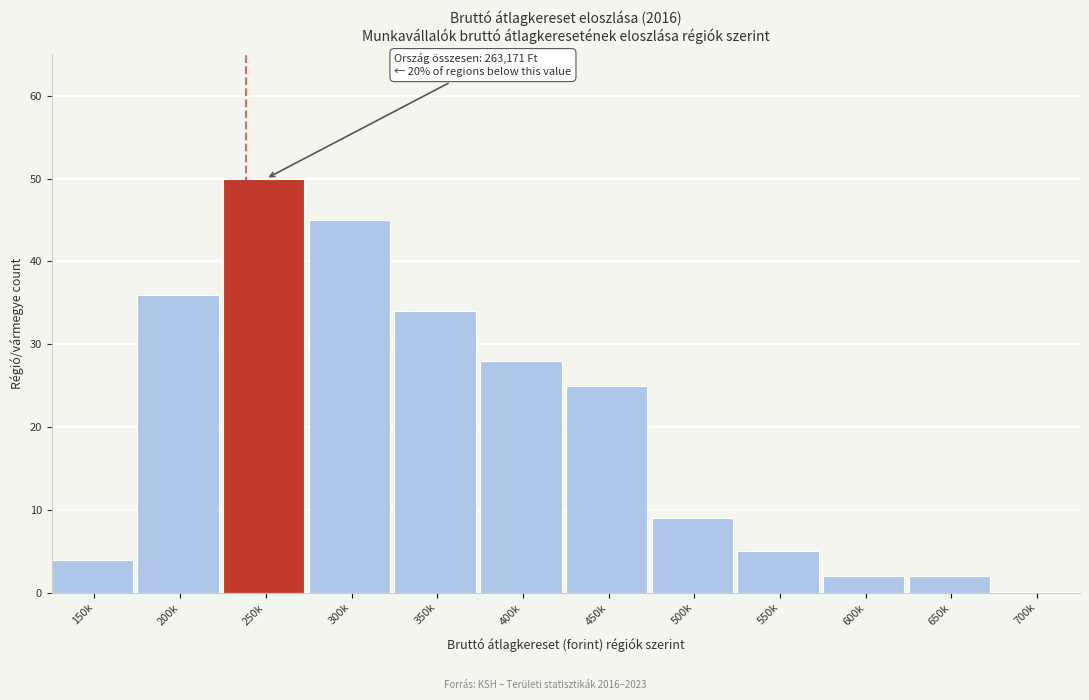

Reading right to left, extract all data points from this chart.

700k=0	650k=2	600k=2	550k=5	500k=9	450k=25	400k=28	350k=34	300k=45	250k=50	200k=36	150k=4